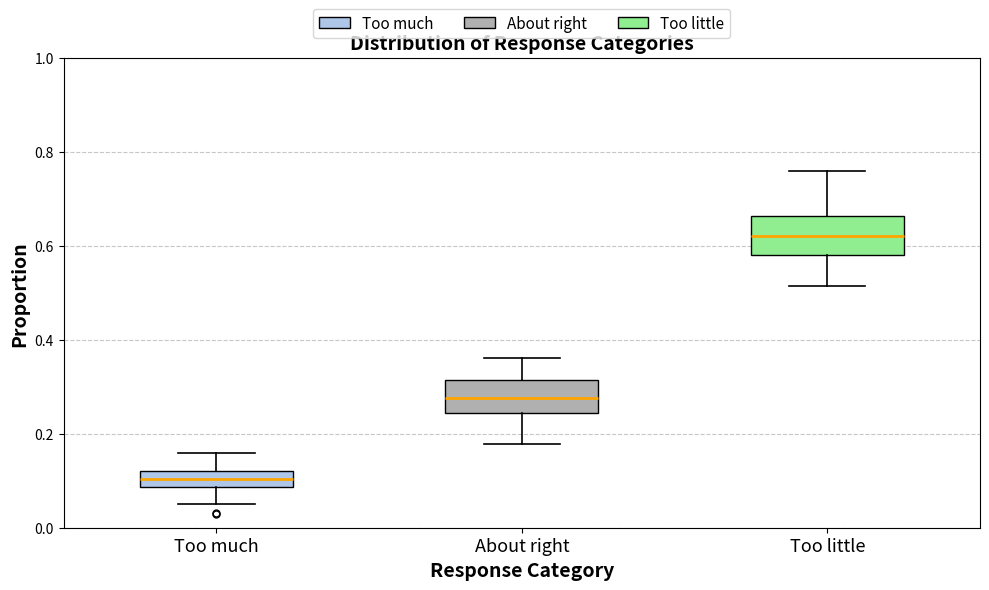

Reading left to right, read every box against the y-axis: the position of its median line, the range the box covers, and the ends of its whiskers. The values are not printed on the chart, so give them approximately, as read against the axis.

Too much: median 0.10, box 0.08 to 0.12, whiskers 0.06 to 0.16
About right: median 0.28, box 0.24 to 0.32, whiskers 0.18 to 0.36
Too little: median 0.62, box 0.58 to 0.66, whiskers 0.52 to 0.76